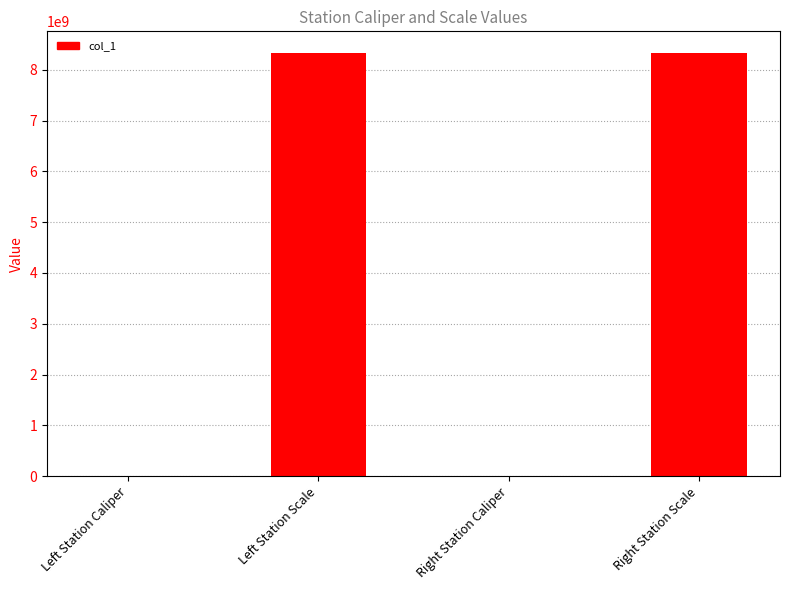

What is the greatest value displayed?

8340107097